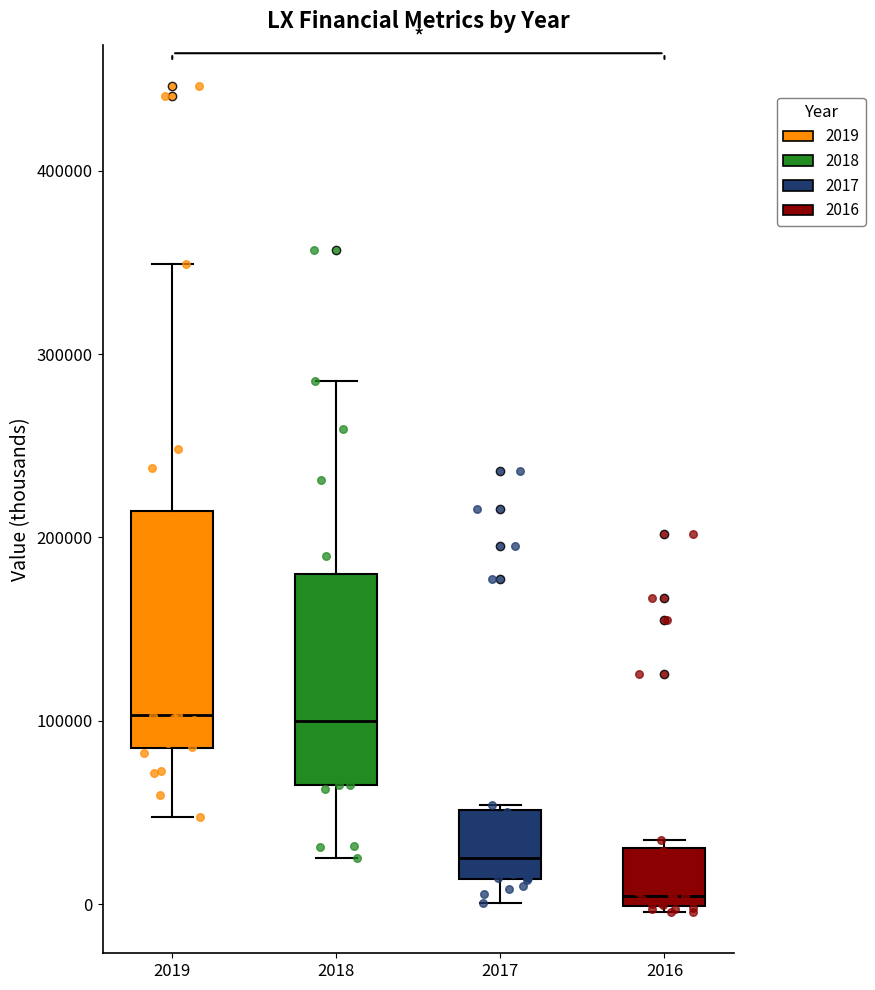

Comparing the boxes themselves (not the whiskers), which one is the tallest?

2019